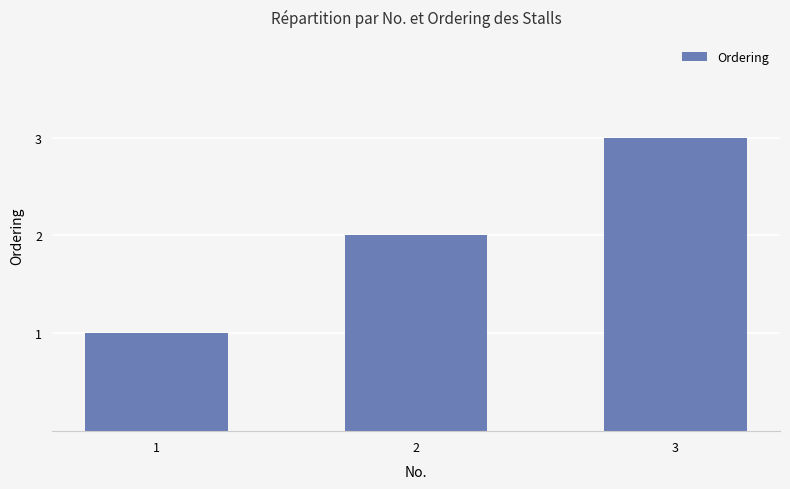

How many categories are shown in the chart?

3